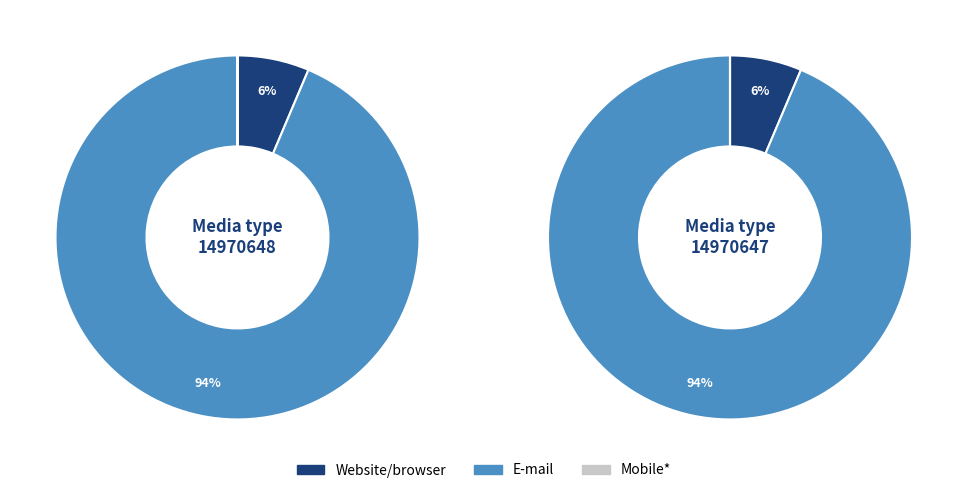

How much of the chart is everything except 14970647?

50.0%